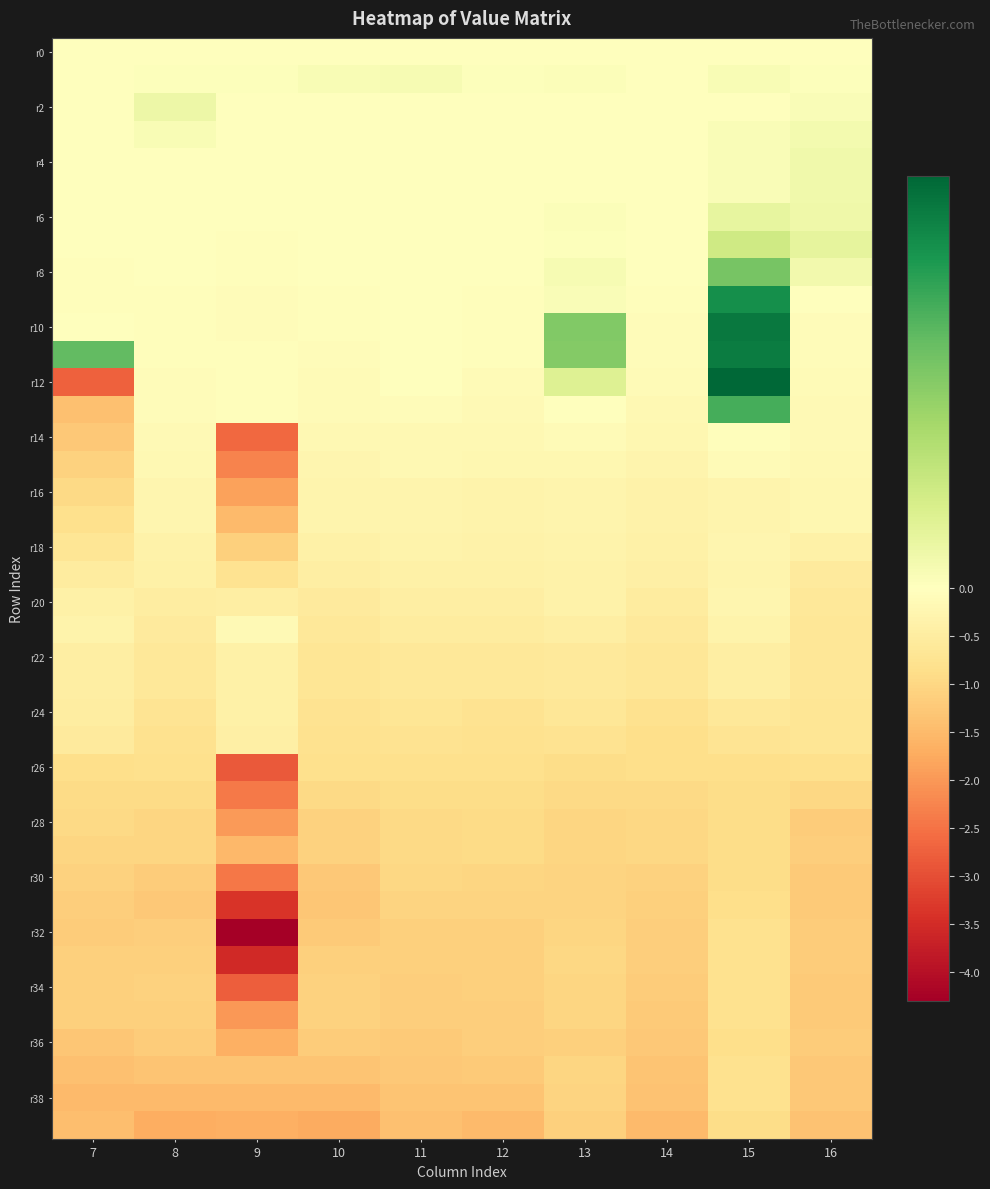

What is the difference between the highest and lowest values at 11?

1.4